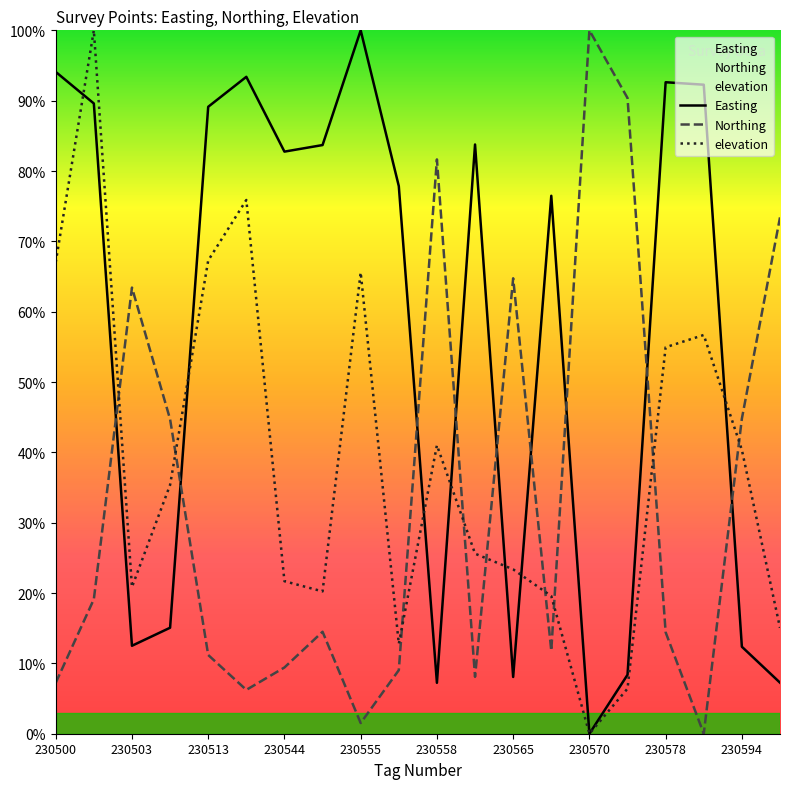

In elevation, how many points are lower than both neighbors (excluding endpoints)?

4